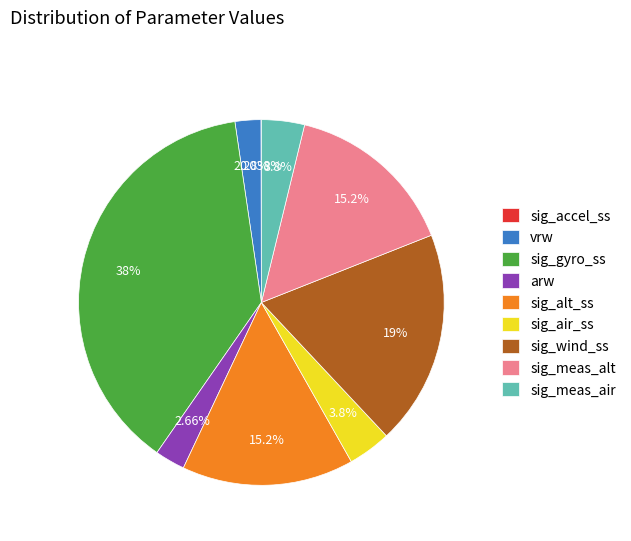

The sig_meas_alt slice represents 15% of the pie. True or false?

True